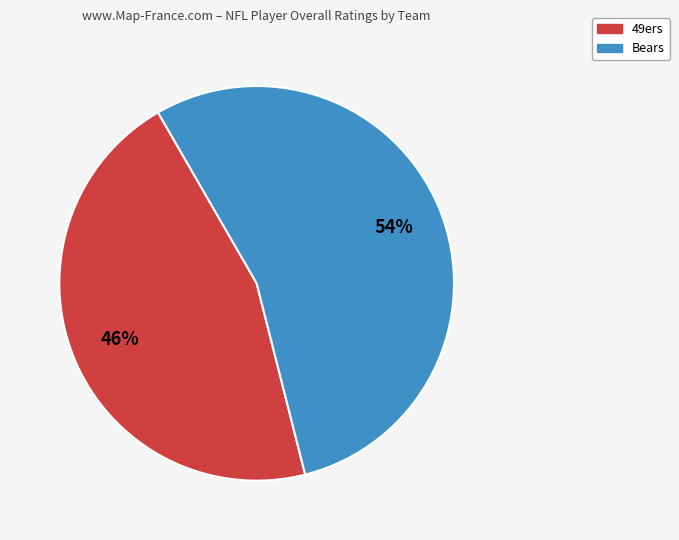

Is there any slice that represents more than half of the pie?

Yes